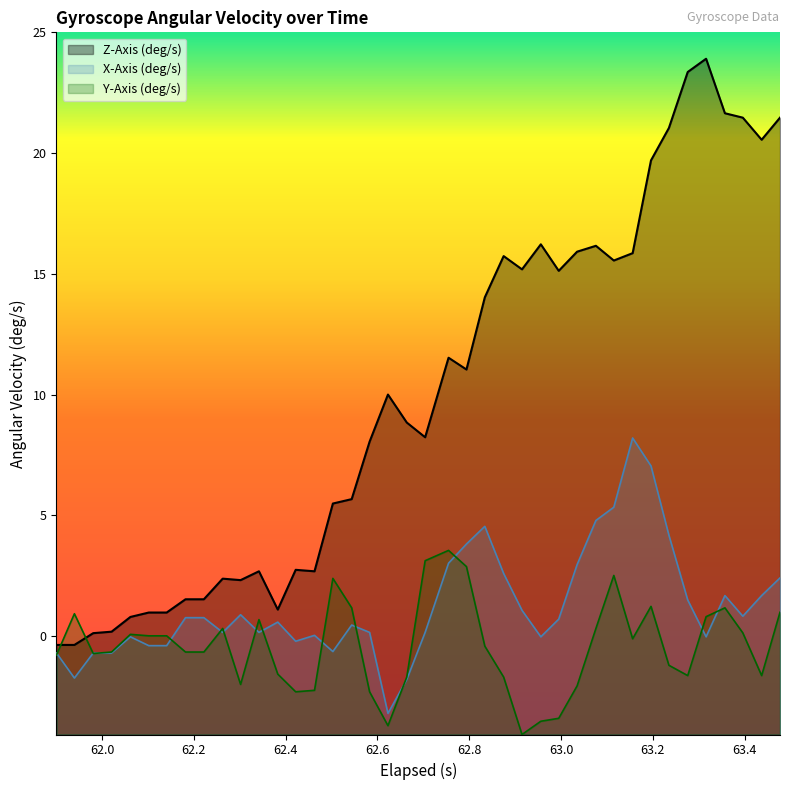

Which series has the largest range (max minus min)?

Z-Axis (deg/s)